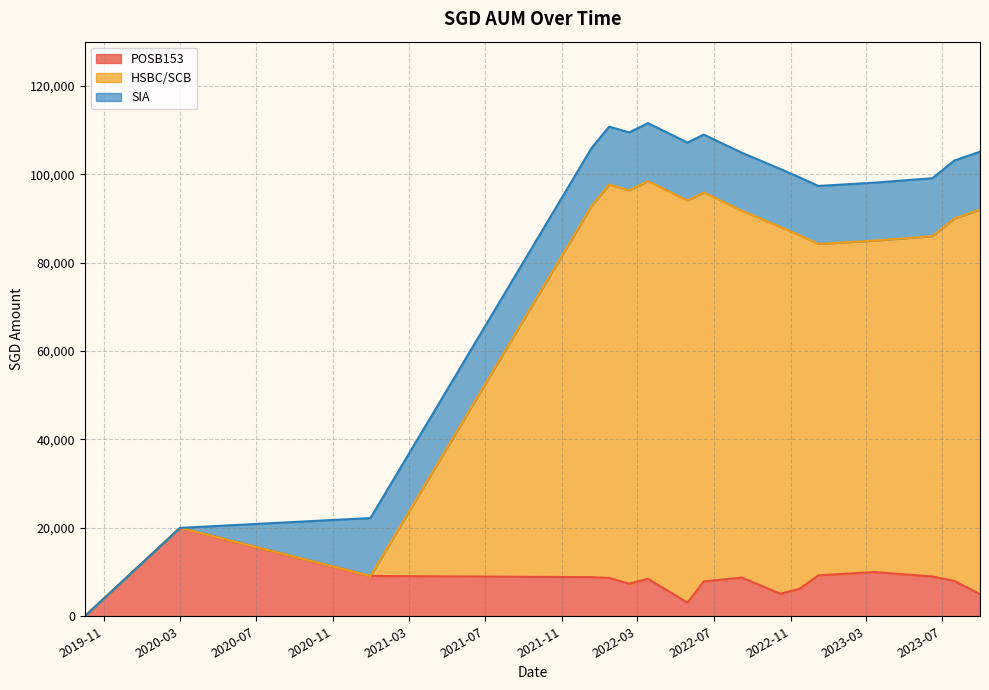

At which category does POSB153 reach its first local peak?

2020-03